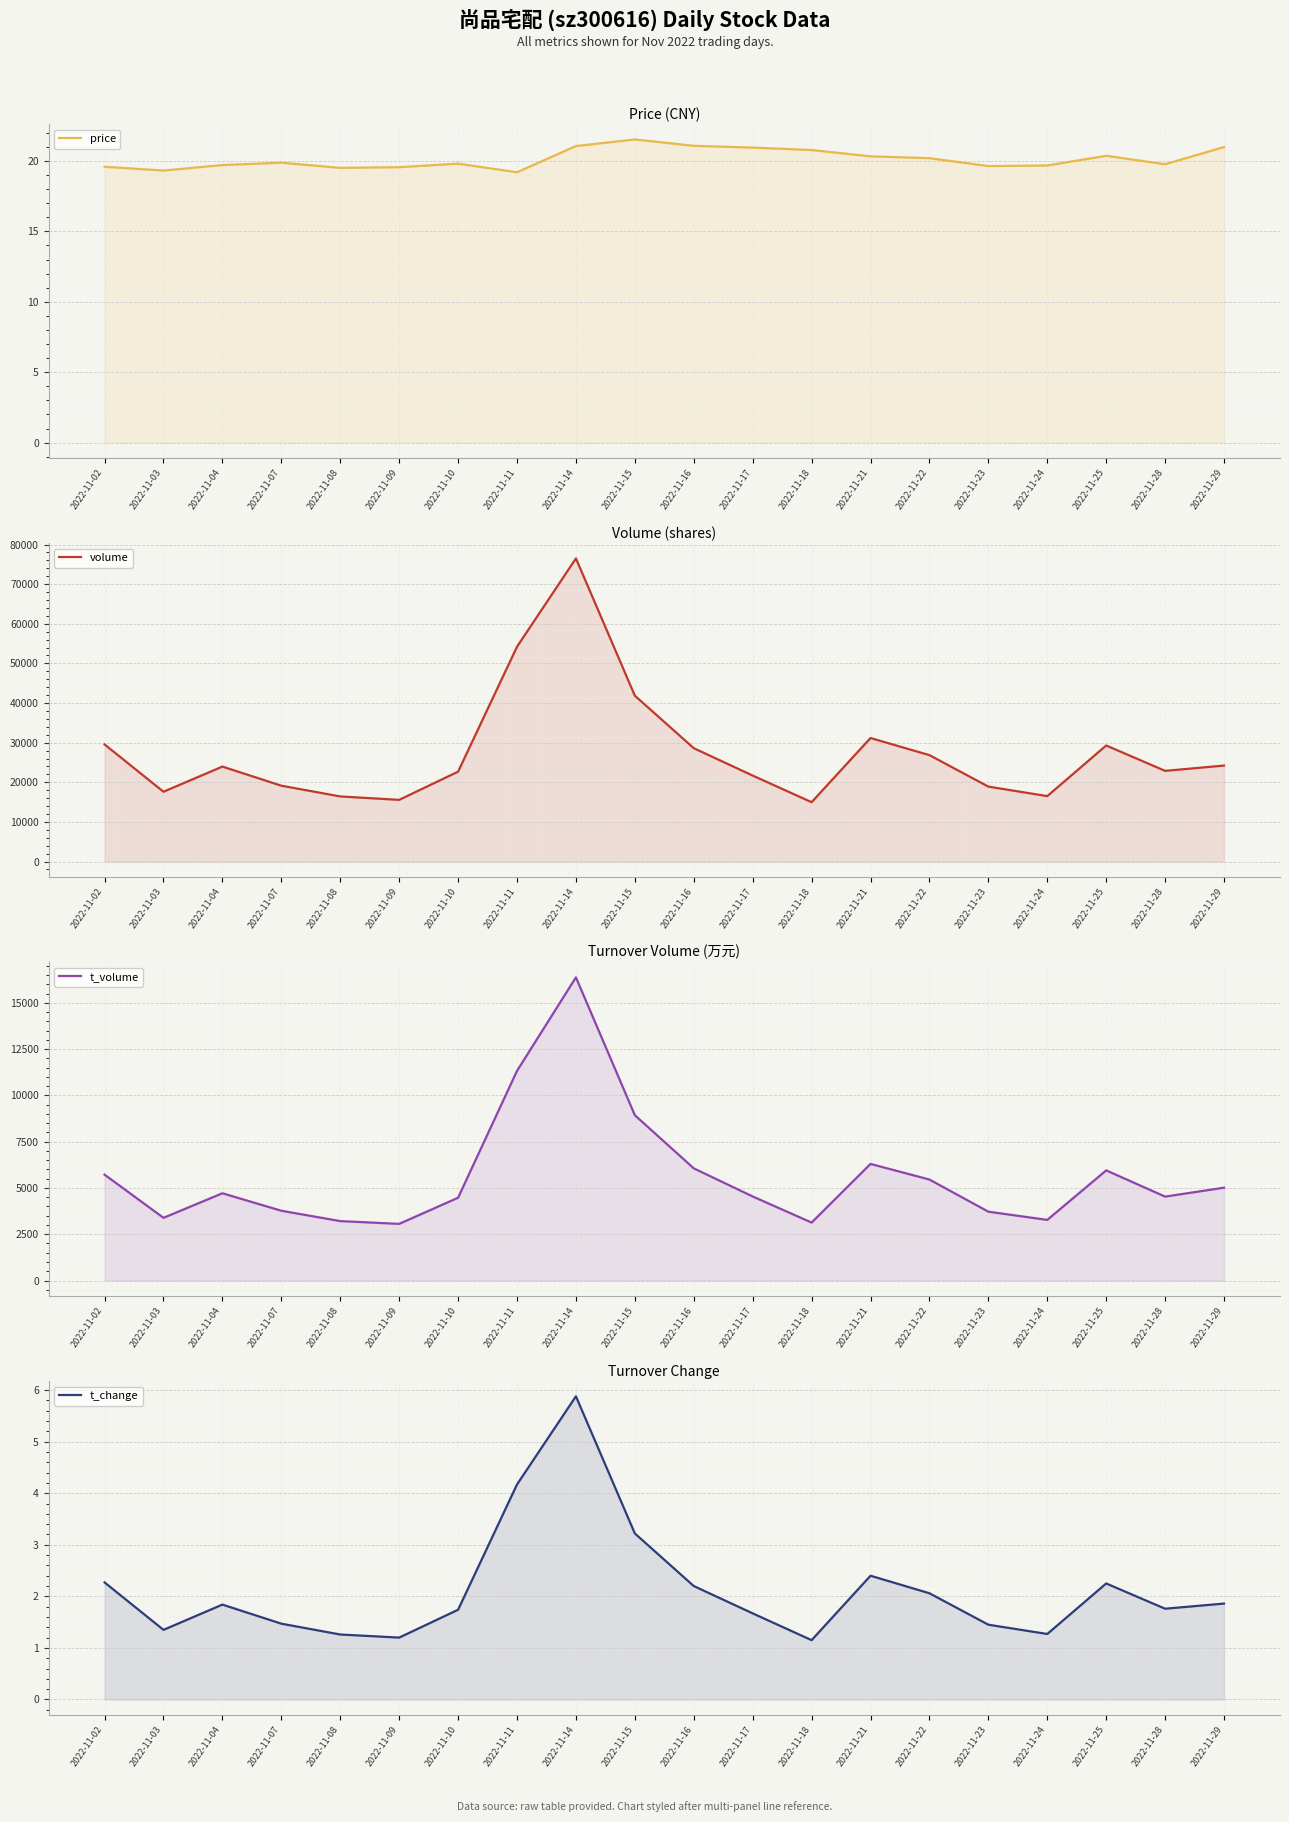

What is the difference between the t_change values at 2022-11-25 and 2022-11-28?

0.5